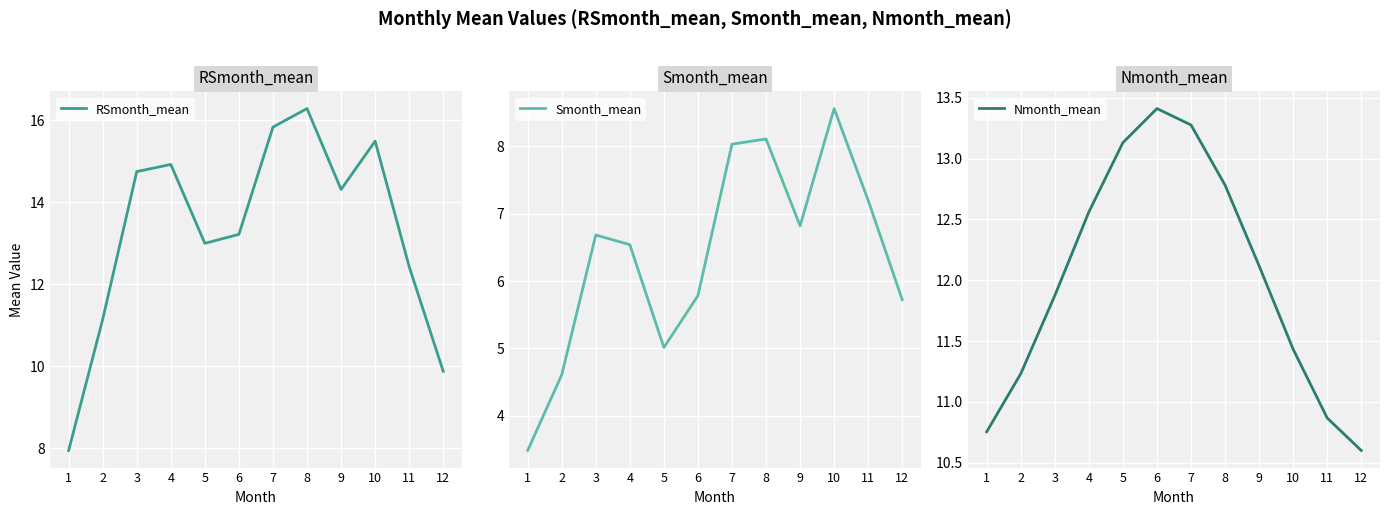

True or false: RSmonth_mean has more than 1 points higher than both neighbors.

True